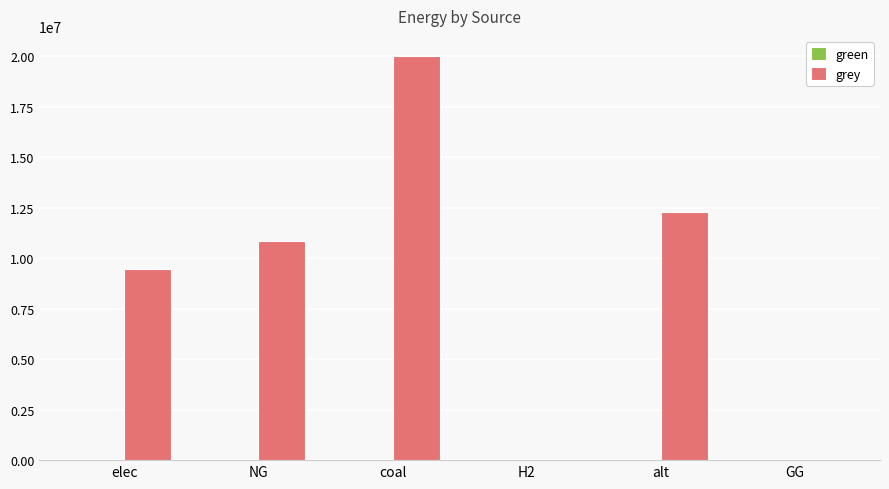

Is it true that the value at coal is 19997936.9?

True